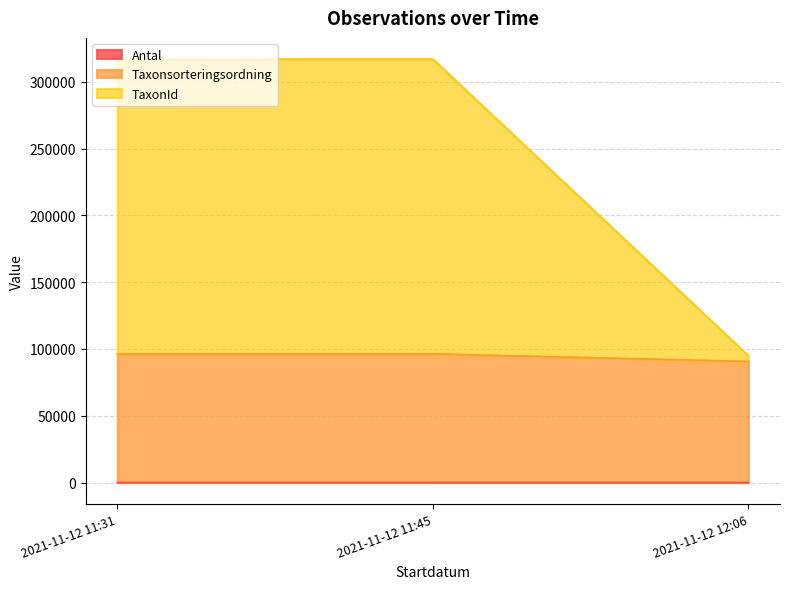

Does the chart display data point markers on the line(s)?

No